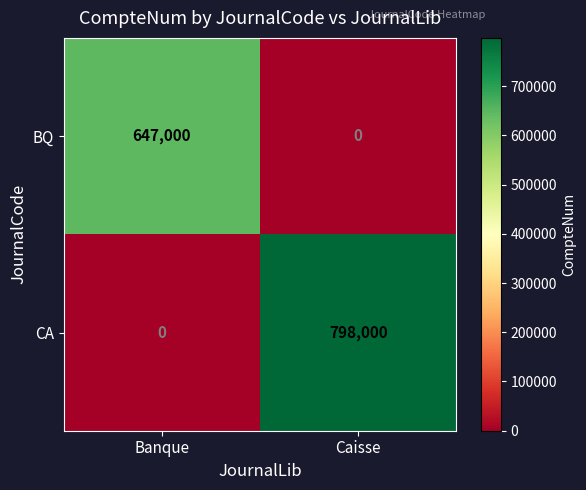

What is the average value of the BQ series?

323500